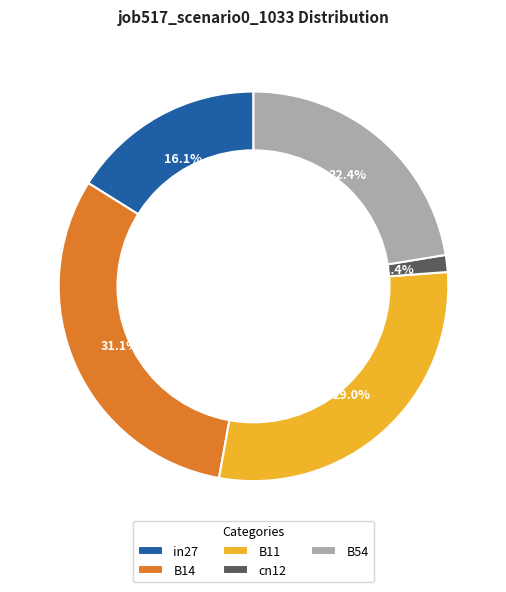

Between in27 and B11, which is larger?

B11